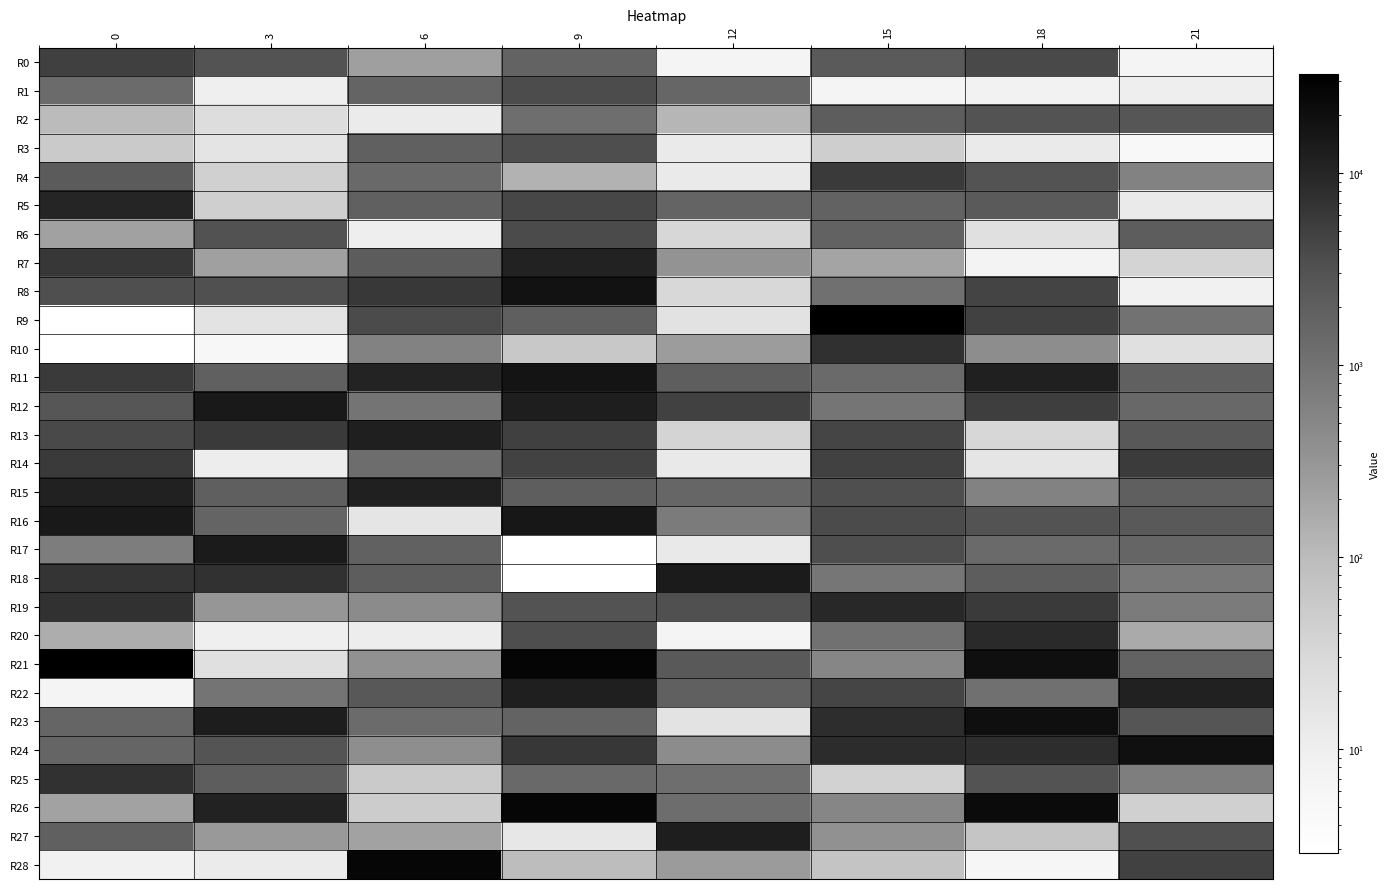

Where is R1 nearest to the value 1837?

6